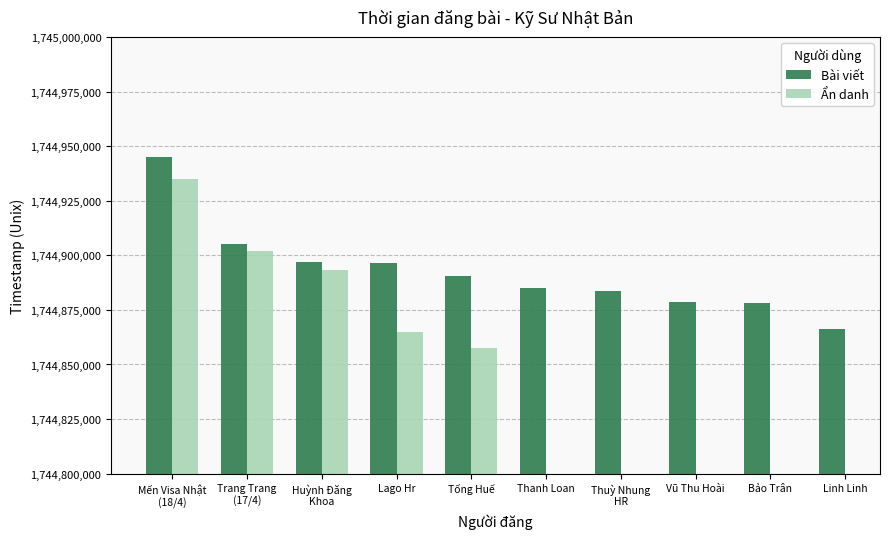

Between Vũ Thu Hoài and Trang Trang
(17/4), which is larger?

Trang Trang
(17/4)